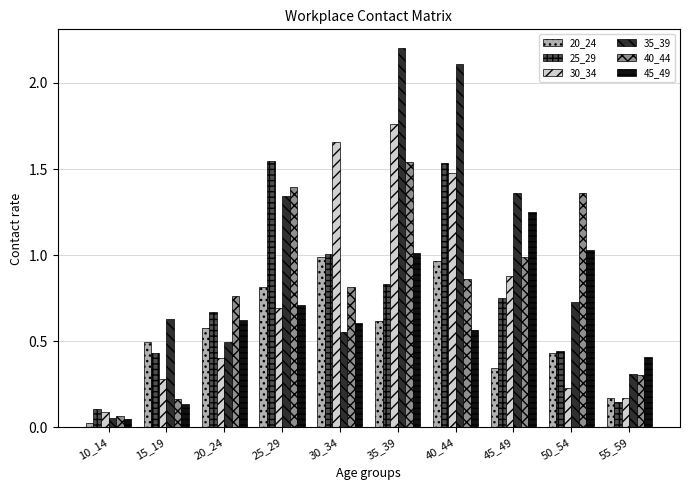

At which label is 45_49 closest to 0?

10_14